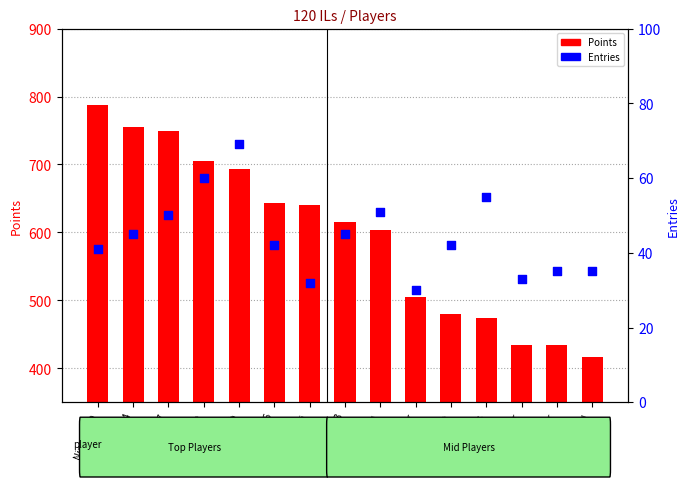

At which category is the sum across all series the highest?

Nindiddeh